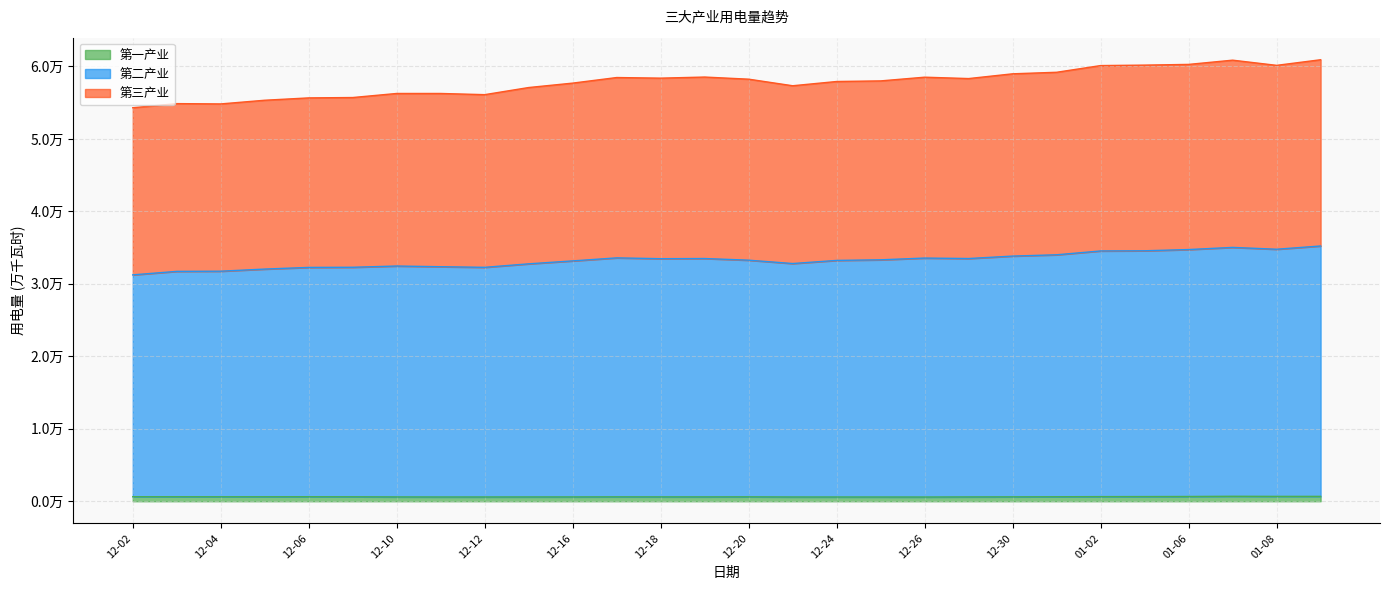

List the labels in order of 第三产业 value, smallest first.

12-02, 12-04, 12-03, 12-05, 12-06, 12-09, 12-12, 12-11, 12-10, 12-13, 12-23, 12-16, 12-24, 12-25, 12-20, 12-27, 12-18, 12-17, 12-26, 12-19, 12-30, 12-31, 01-02, 01-08, 01-03, 01-06, 01-07, 01-09